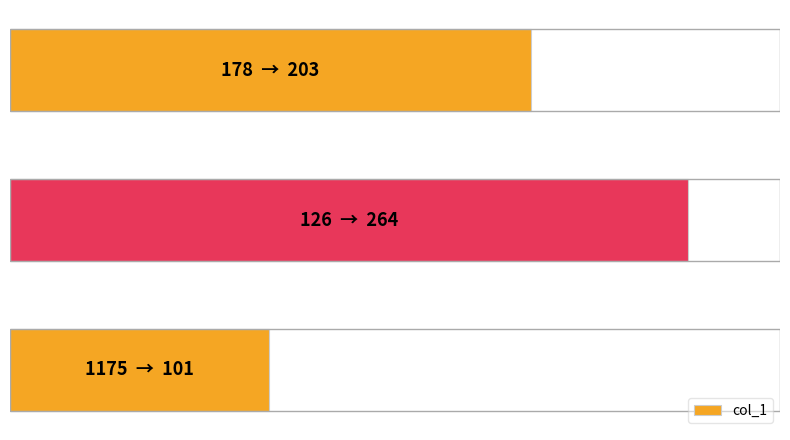

Are the bars horizontal?

Yes